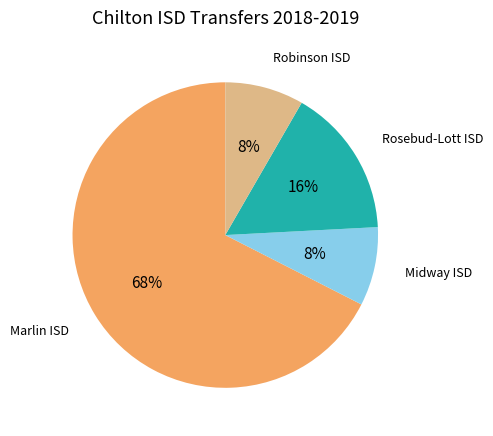

To the nearest percent, what is the average slice percentage?

25%